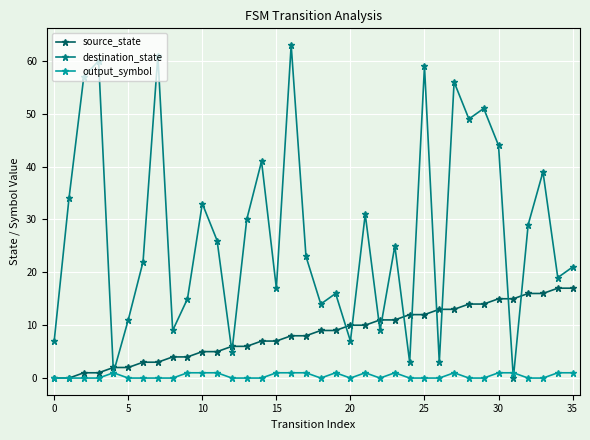

True or false: destination_state and source_state cross at least once.

True